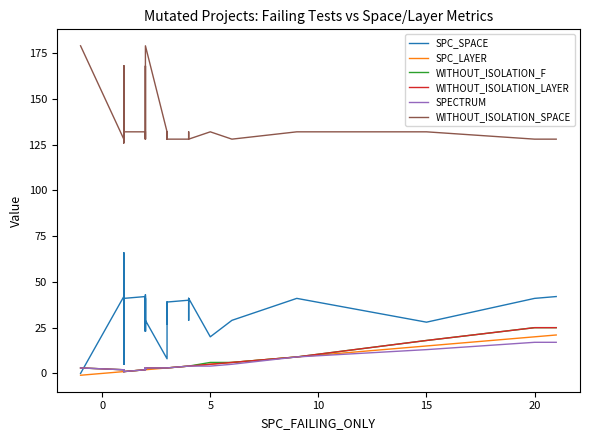

Is the value of WITHOUT_ISOLATION_SPACE at 15 greater than the value of WITHOUT_ISOLATION_F at 5?

Yes